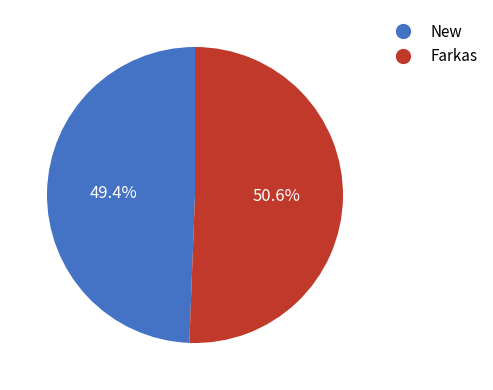

To the nearest percent, what is the difference between the largest and smallest slice percentages?

1%